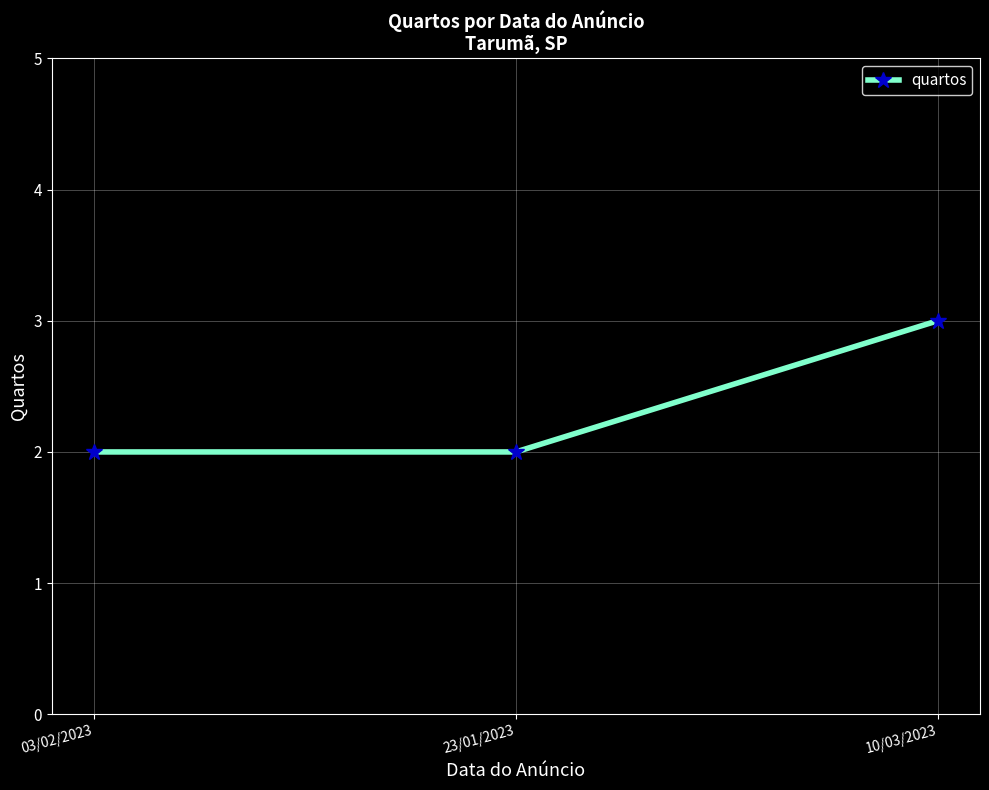

The value at 23/01/2023 is 3. True or false?

False